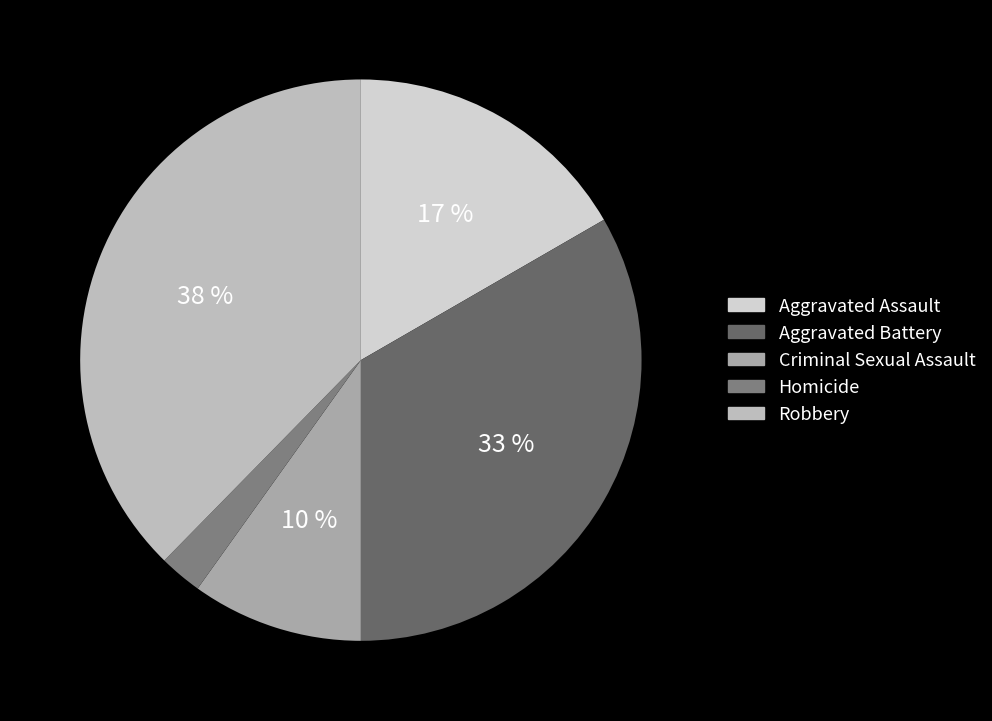

Which slice is the largest?

Robbery